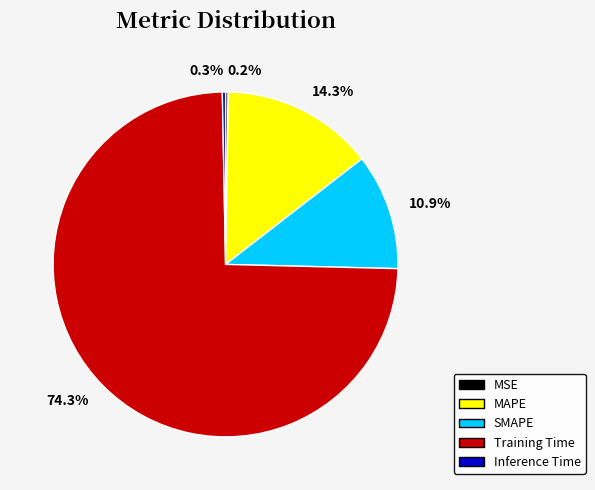

Is there any slice that represents more than half of the pie?

Yes